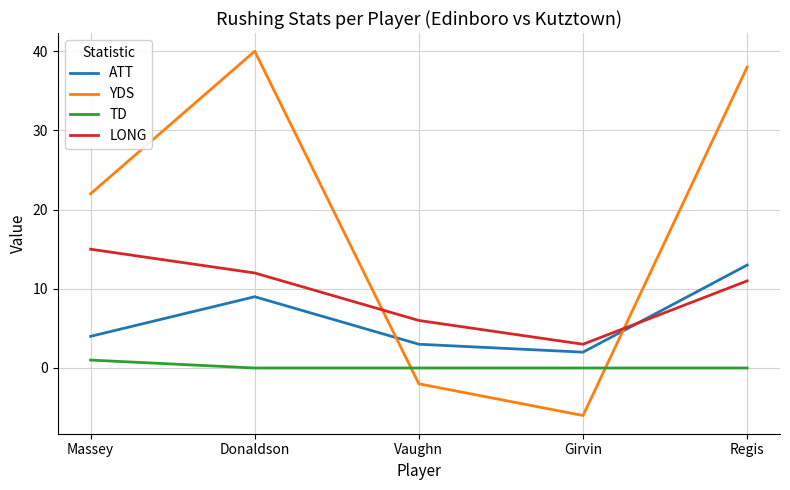

What are all the series names shown in the legend?

ATT, YDS, TD, LONG